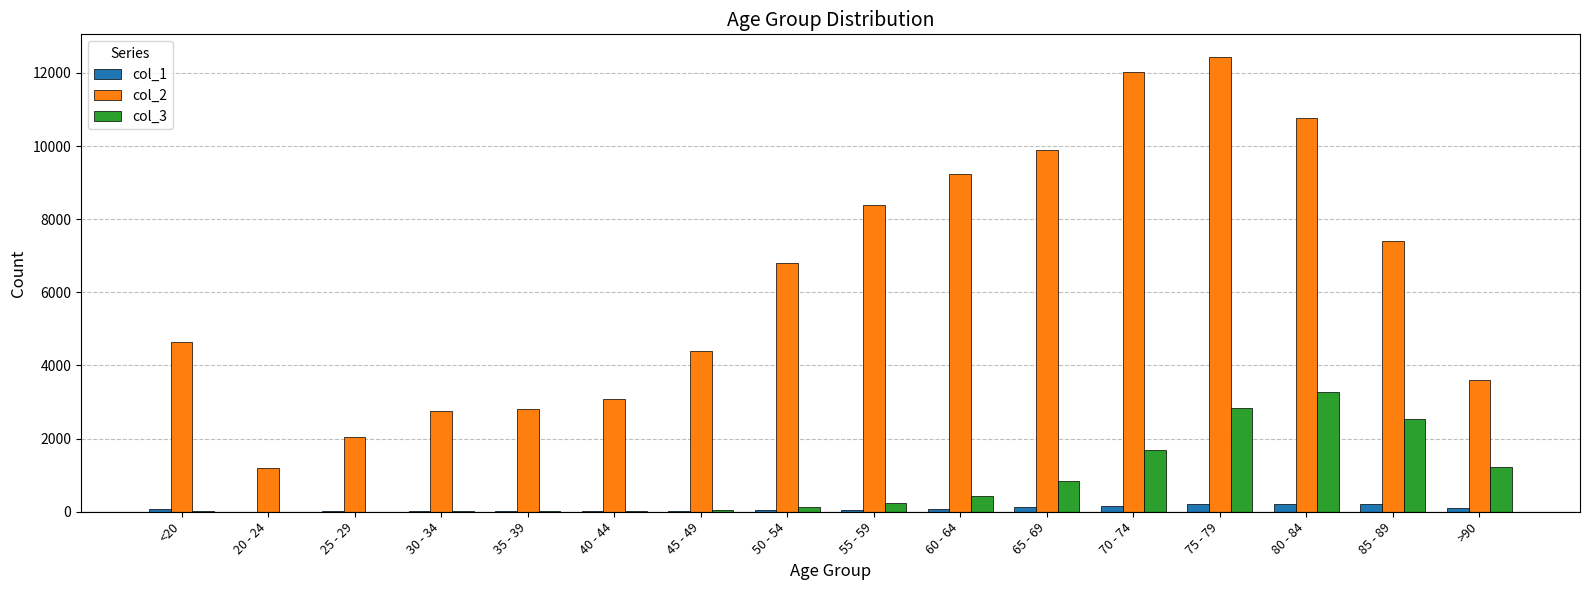

What are all the series names shown in the legend?

col_1, col_2, col_3